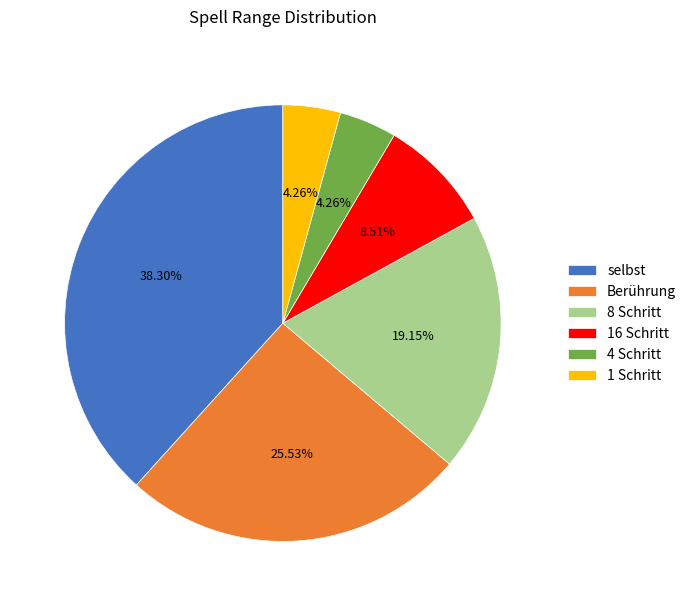

What percentage is the Berührung slice, to the nearest percent?

26%